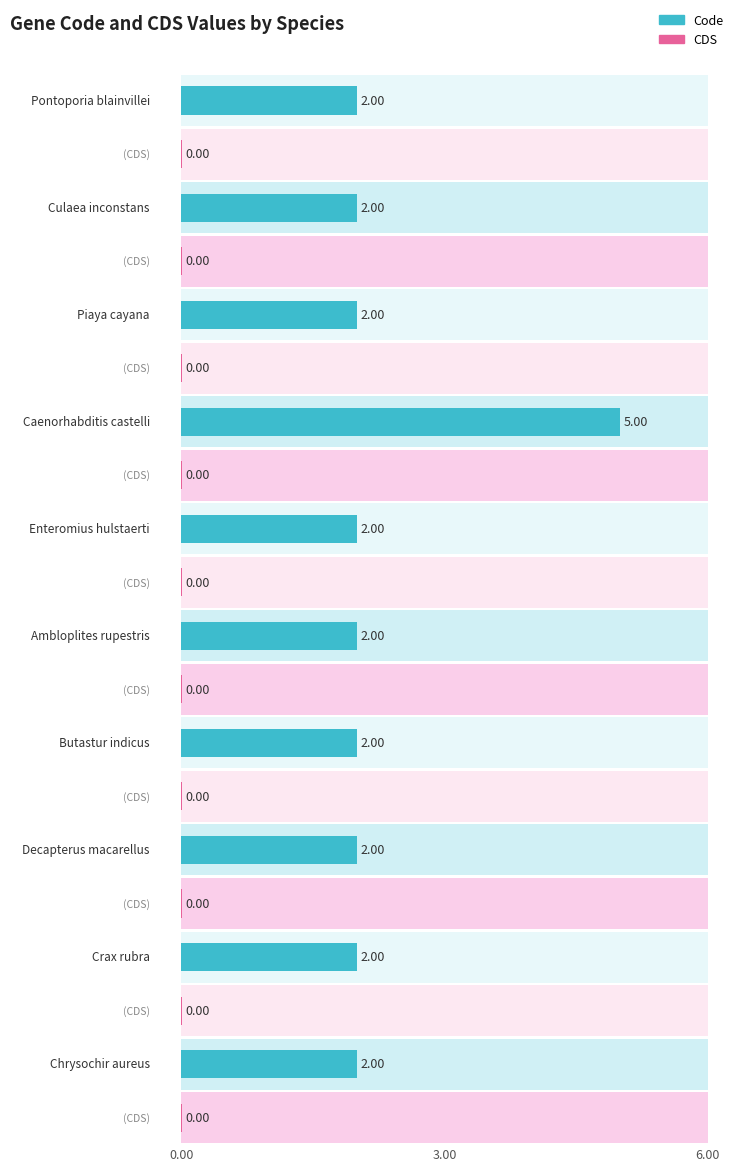

Rank the categories by Code value from lowest to highest.

Pontoporia blainvillei, Culaea inconstans, Piaya cayana, Enteromius hulstaerti, Ambloplites rupestris, Butastur indicus, Decapterus macarellus, Crax rubra, Chrysochir aureus, Caenorhabditis castelli